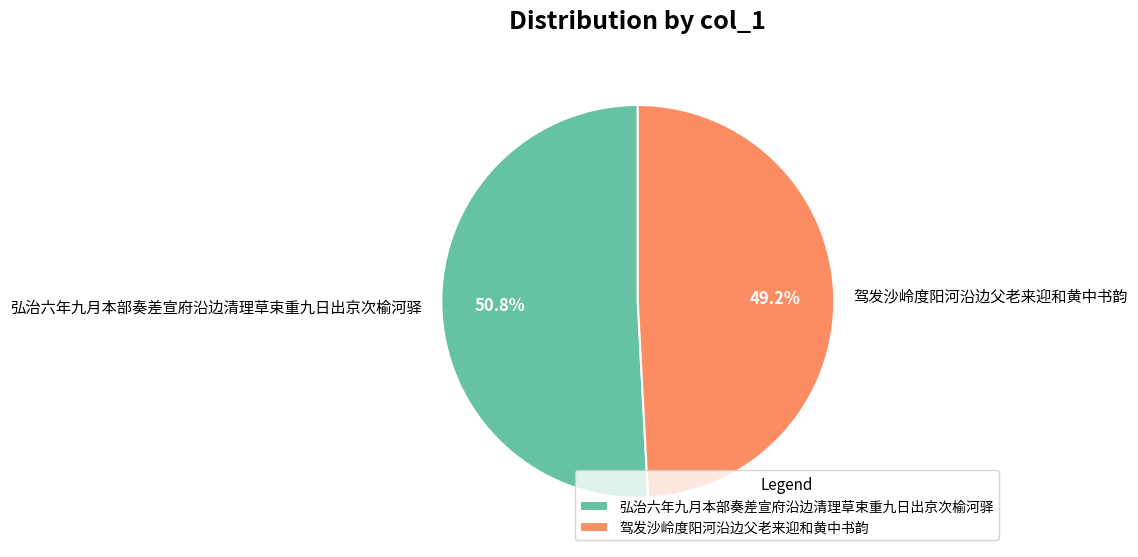

Is the sum of 弘治六年九月本部奏差宣府沿边清理草束重九日出京次榆河驿 and 驾发沙岭度阳河沿边父老来迎和黄中书韵 greater than half?

Yes